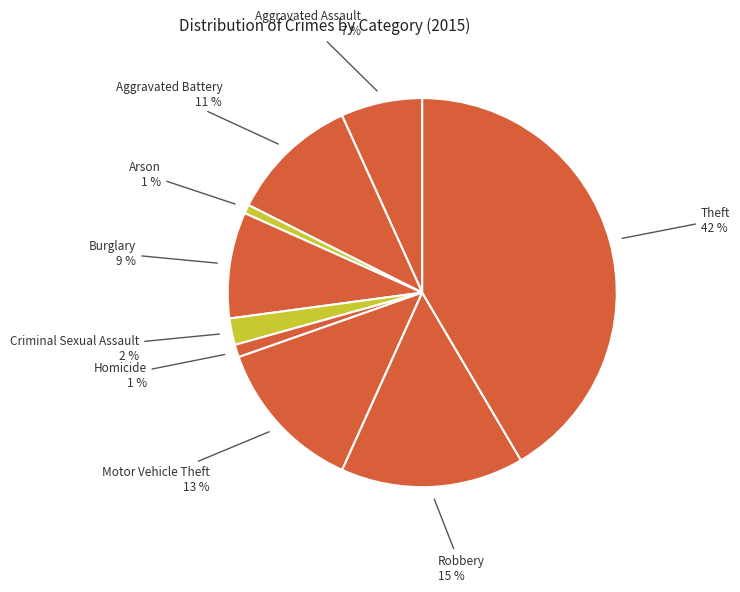

How many segments does this pie chart have?

9